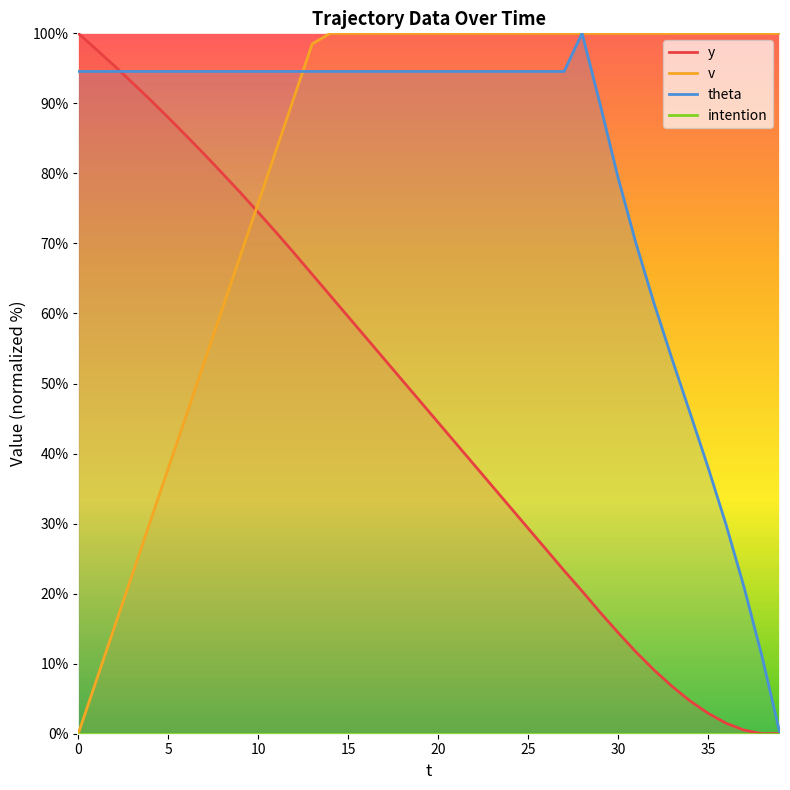

True or false: v has a value of 100.0 at 30.

True